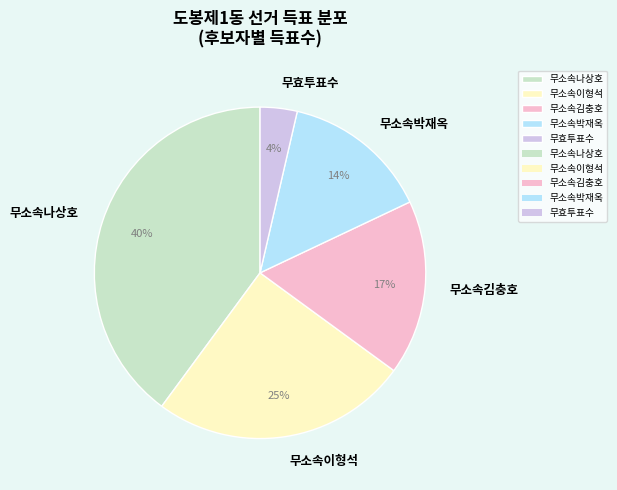

Is the sum of 무효투표수 and 무소속이형석 greater than half?

No